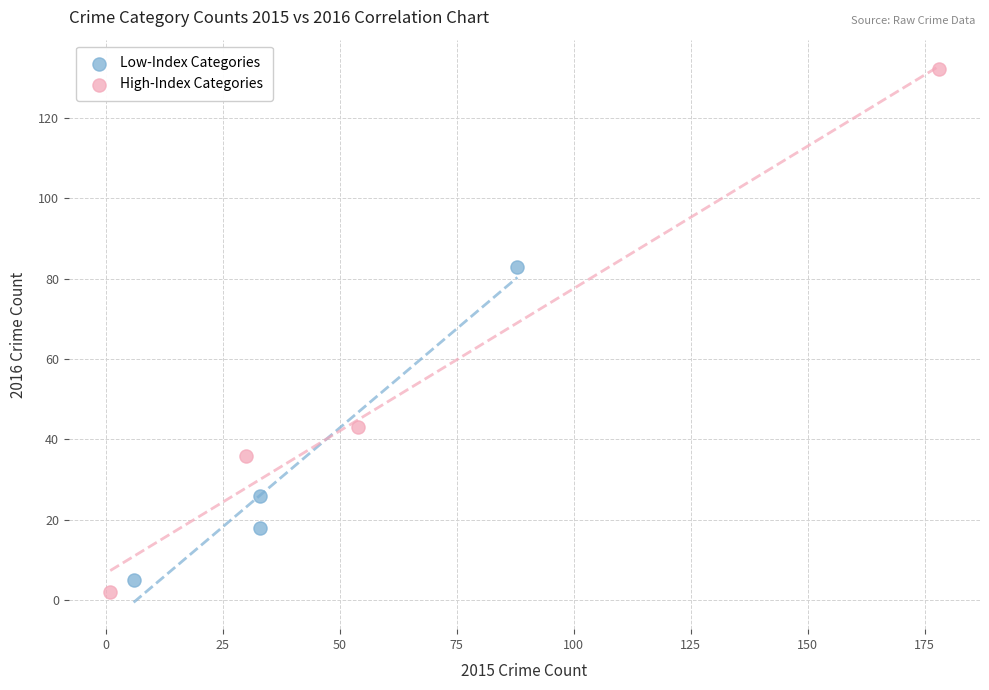

Which series has the largest Y range (max minus min)?

High-Index Categories